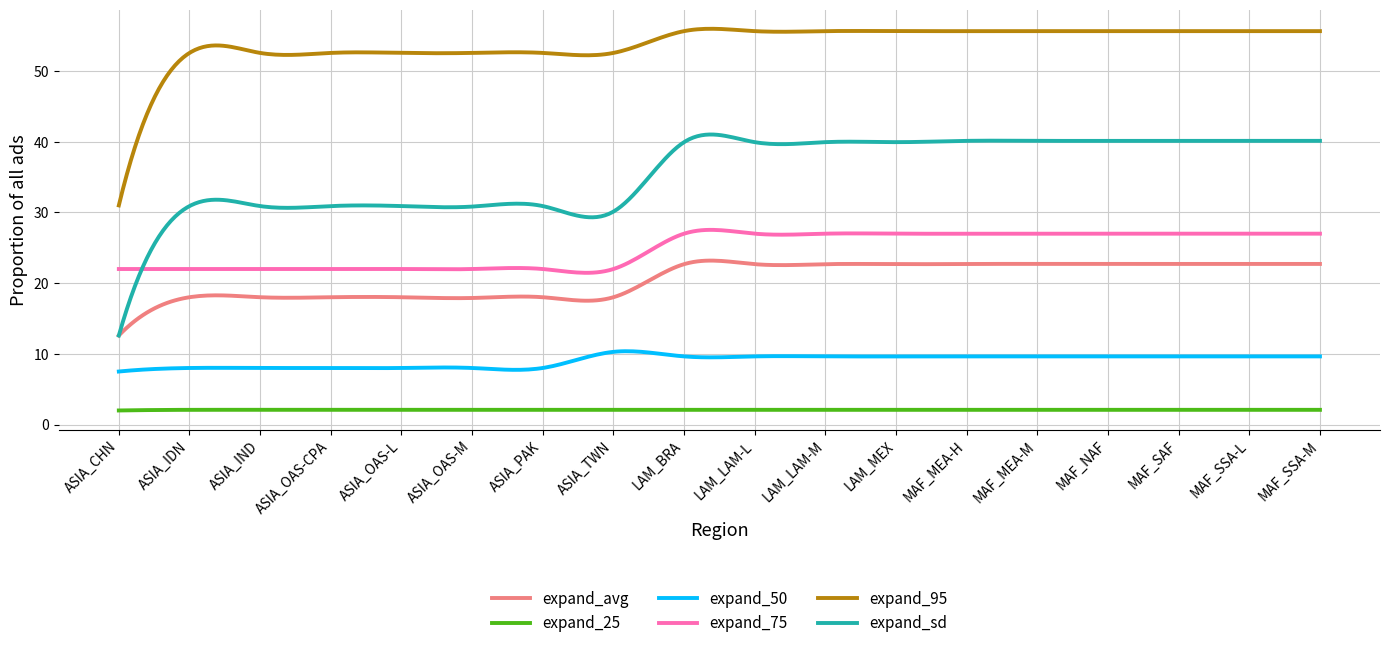

What is the minimum value shown in the chart?

2.0